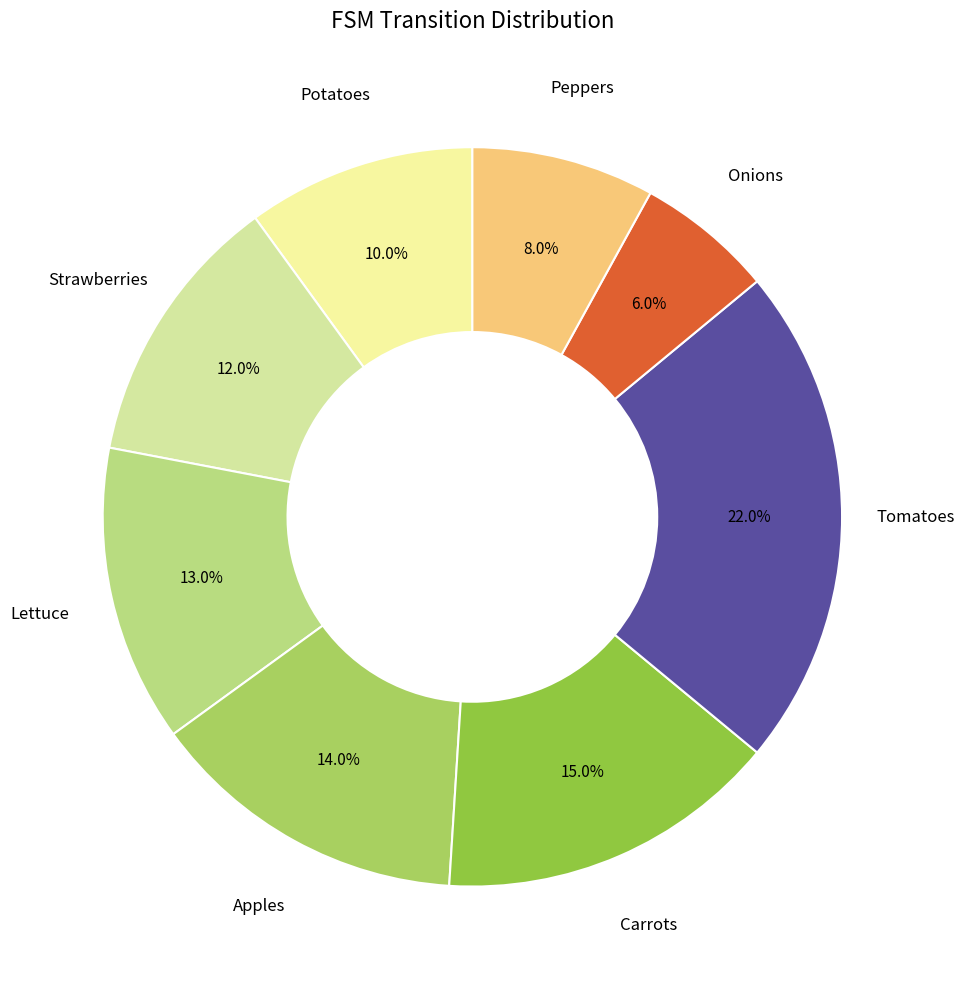

Combined, do Apples and Tomatoes account for over 50%?

No